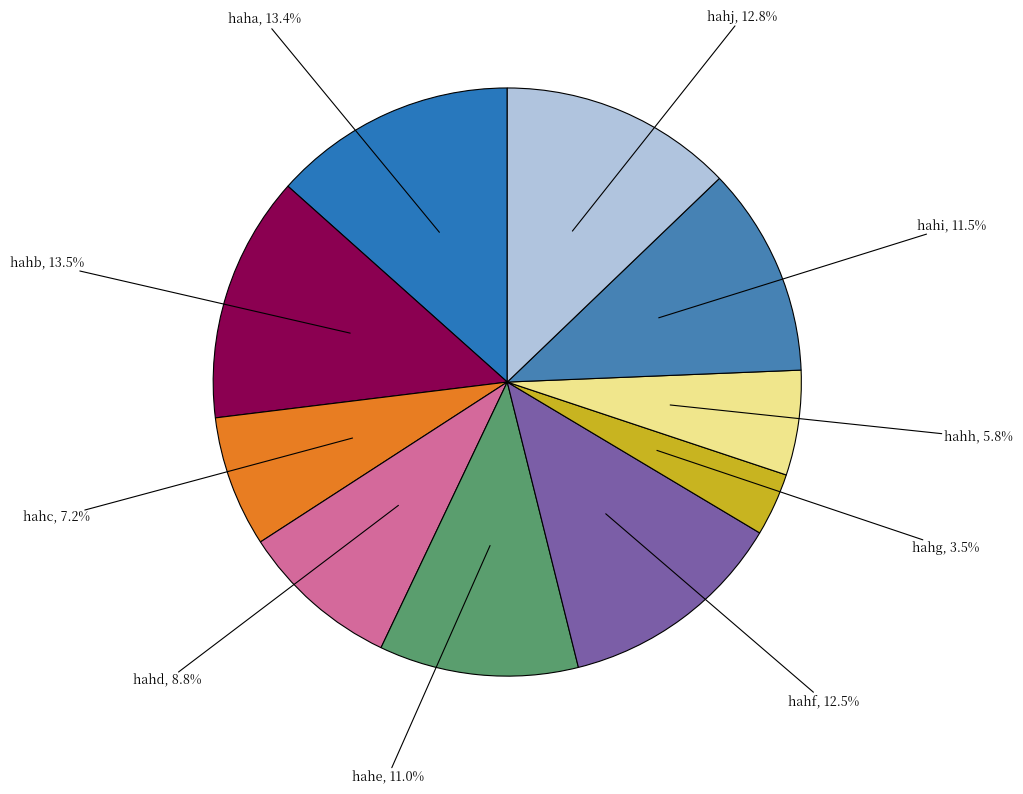

What portion of the pie excludes hahg?

96.5%